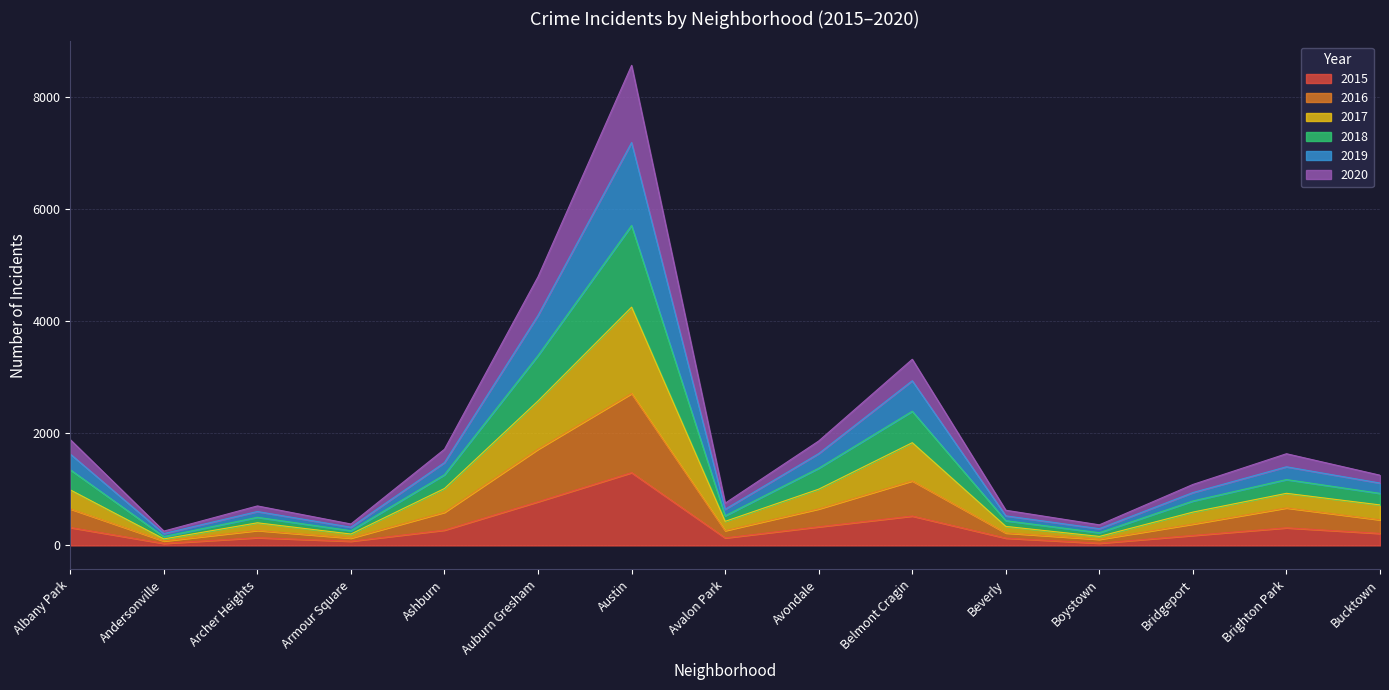

What is the maximum value shown in the chart?

8561